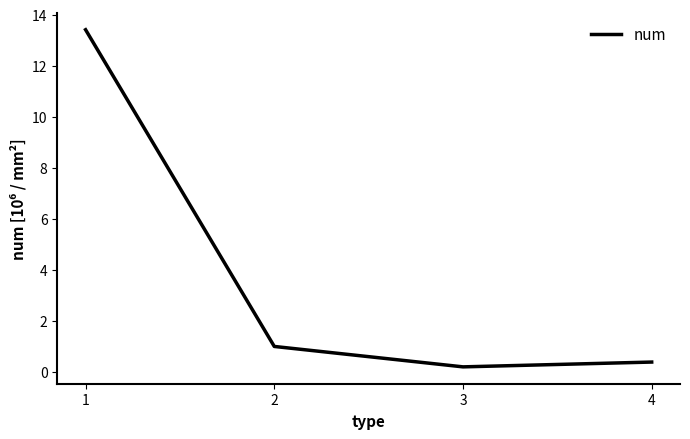

Does the chart display data point markers on the line(s)?

No